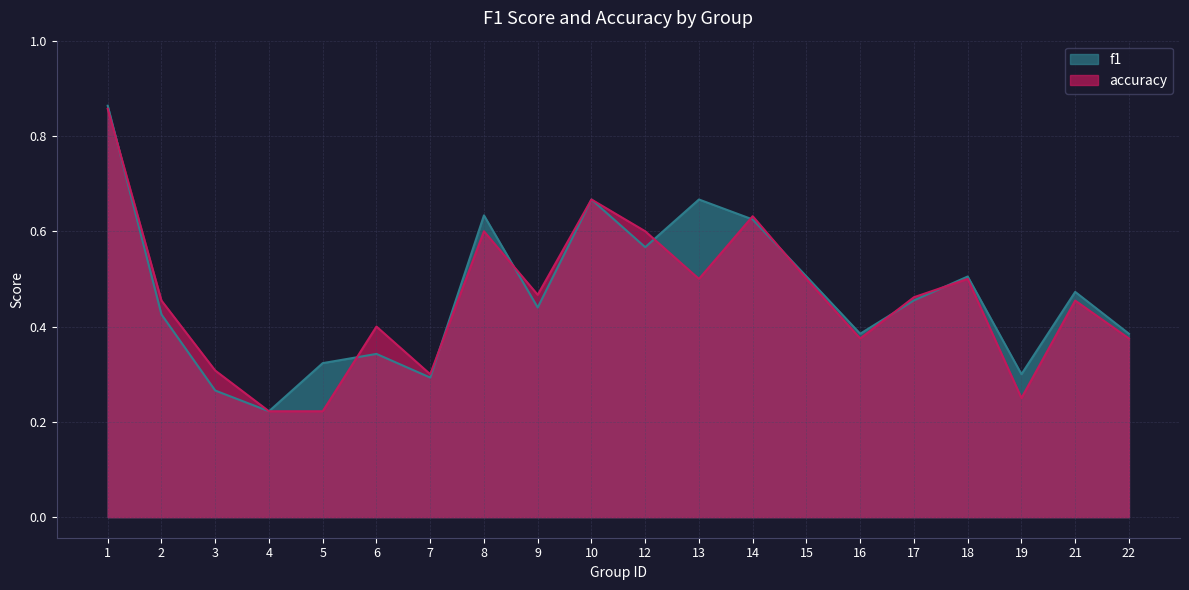

Reading left to right, extract all data points from this chart.

f1: 1=0.9	2=0.4	3=0.3	4=0.2	5=0.3	6=0.3	7=0.3	8=0.6	9=0.4	10=0.7	12=0.6	13=0.7	14=0.6	15=0.5	16=0.4	17=0.5	18=0.5	19=0.3	21=0.5	22=0.4
accuracy: 1=0.9	2=0.5	3=0.3	4=0.2	5=0.2	6=0.4	7=0.3	8=0.6	9=0.5	10=0.7	12=0.6	13=0.5	14=0.6	15=0.5	16=0.4	17=0.5	18=0.5	19=0.2	21=0.5	22=0.4